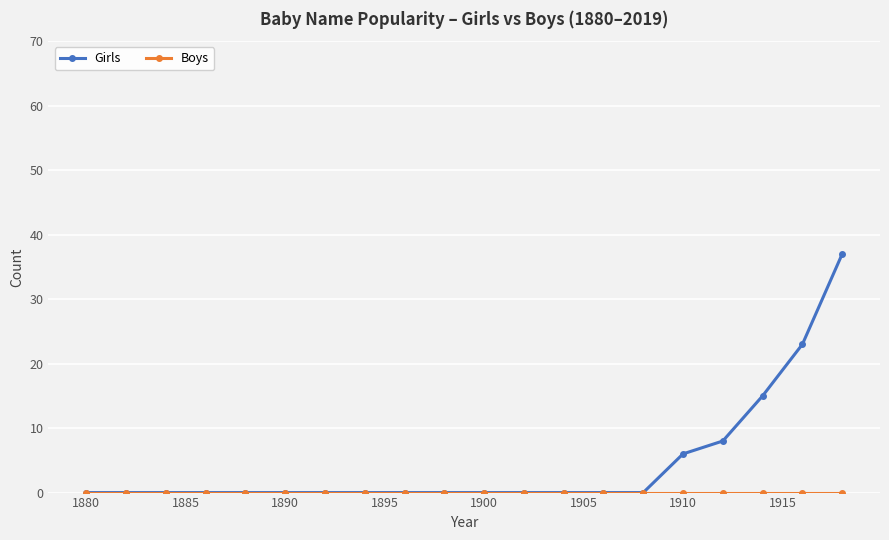

Which series has the largest range (max minus min)?

Girls